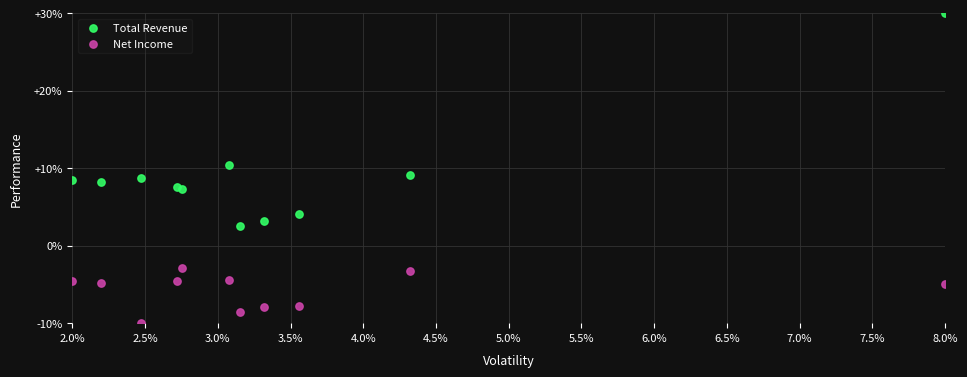

What are all the series names shown in the legend?

Total Revenue, Net Income